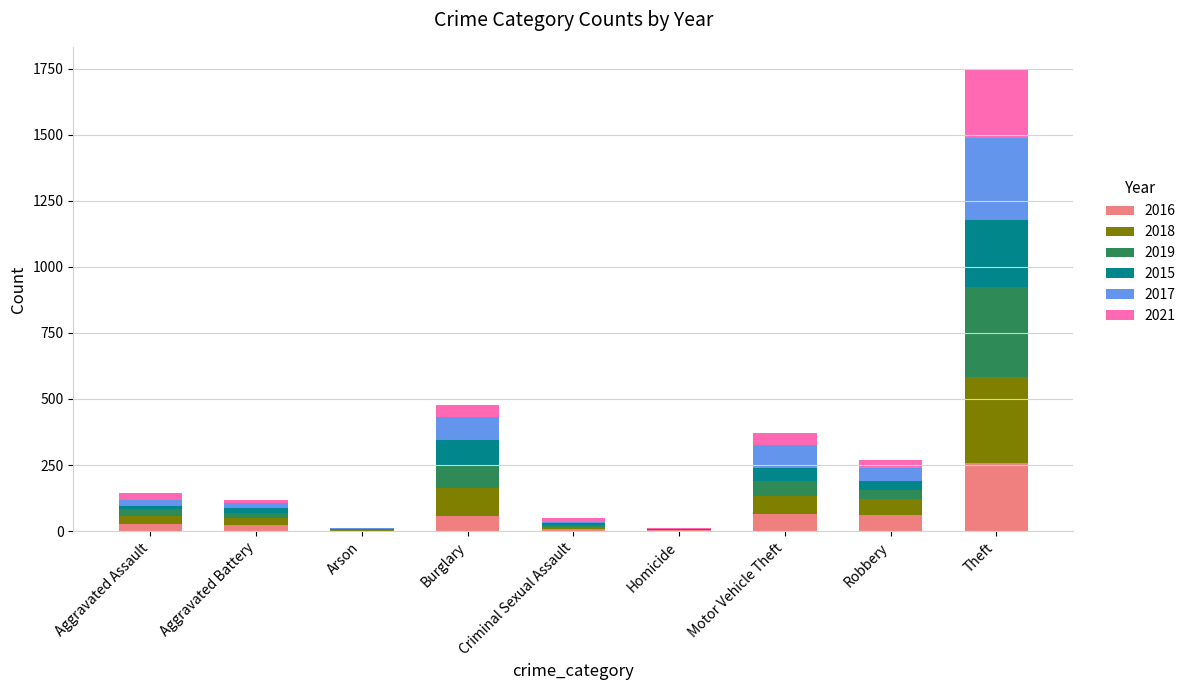

The value of 2016 at Theft is 259. True or false?

True